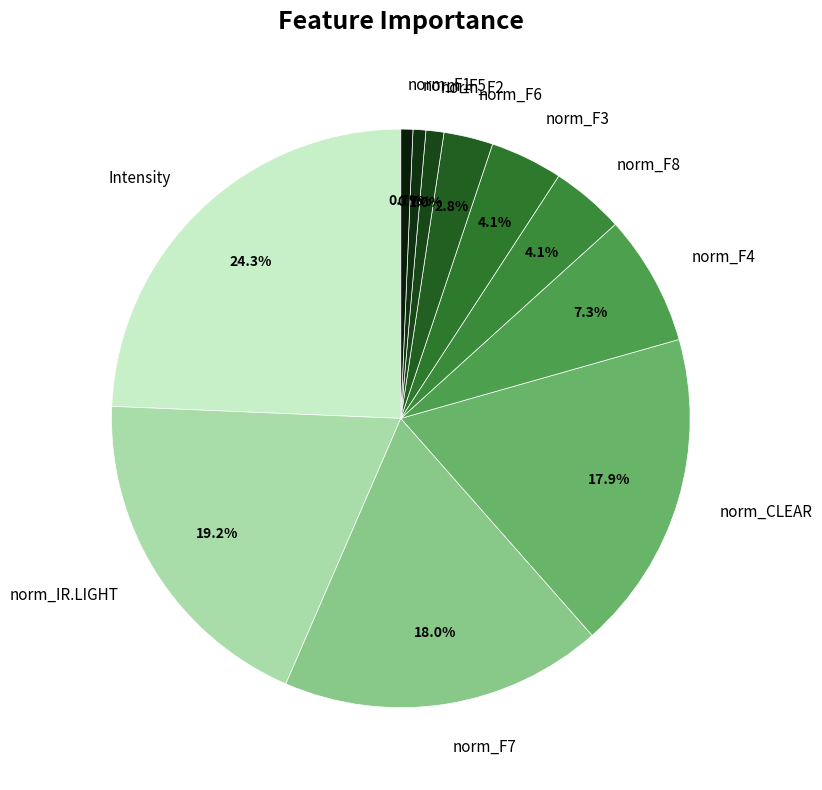

Which slice is the largest?

Intensity